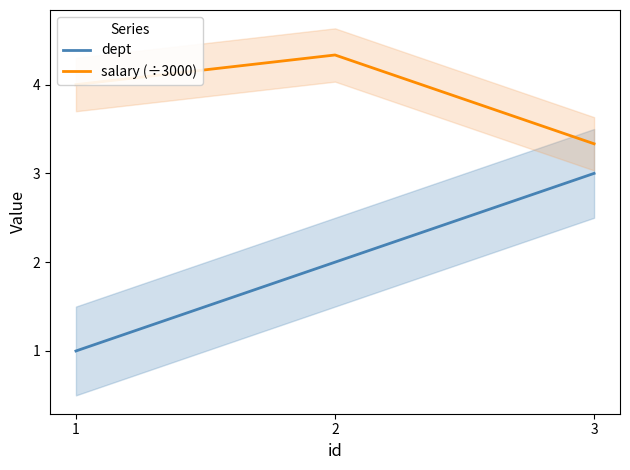

Which label corresponds to the smallest value in the chart?

1